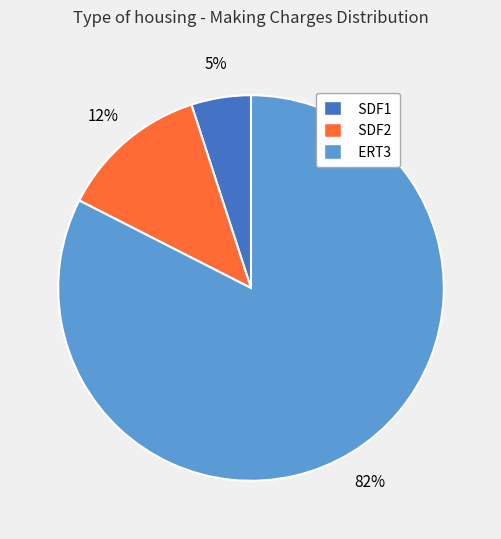

How many slices are in this pie chart?

3